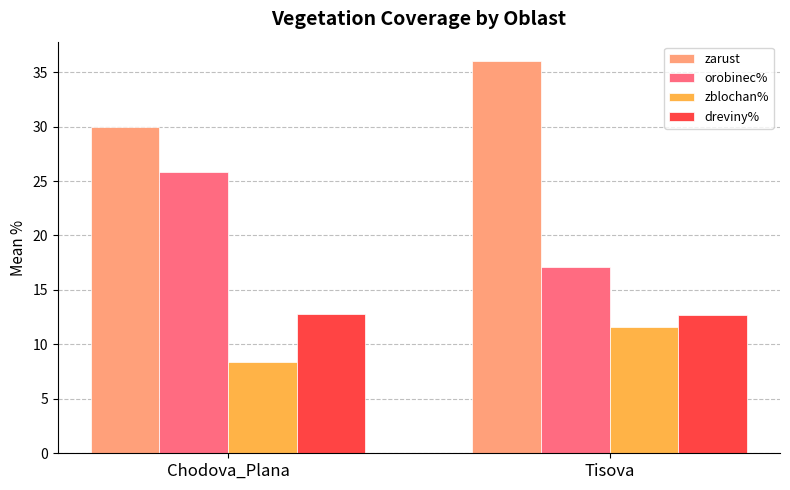

What position from the left is Chodova_Plana?

1